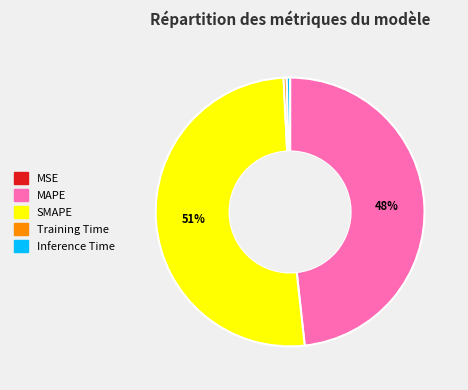

Does Inference Time represent more than half of the total?

No